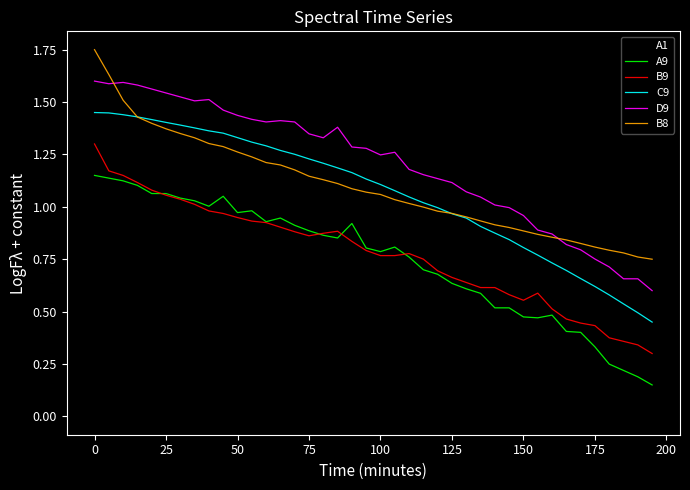

Which series has the largest total across all categories?

D9